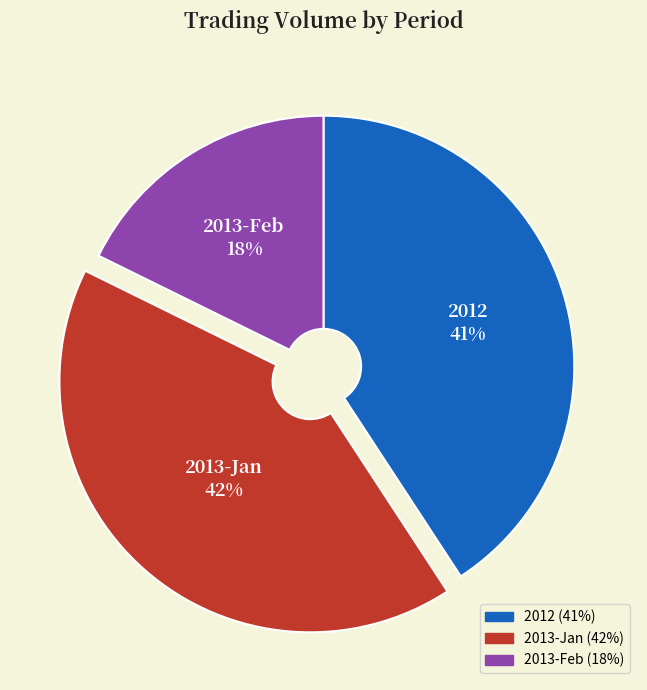

What is the ratio of the value at 2012 to the value at 2013-Feb?

2.3